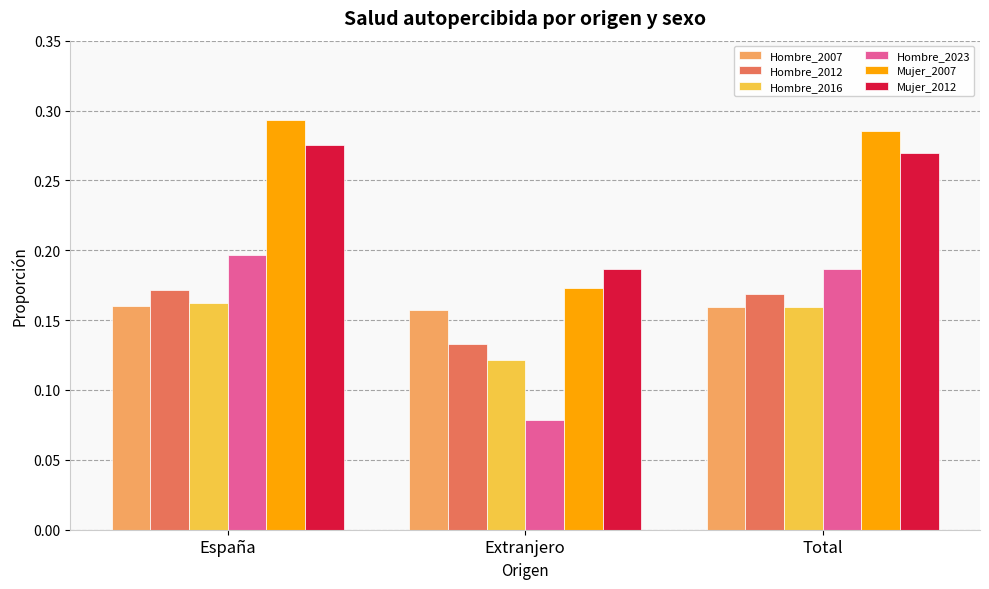

What is the sum of all Hombre_2012 values?

0.5